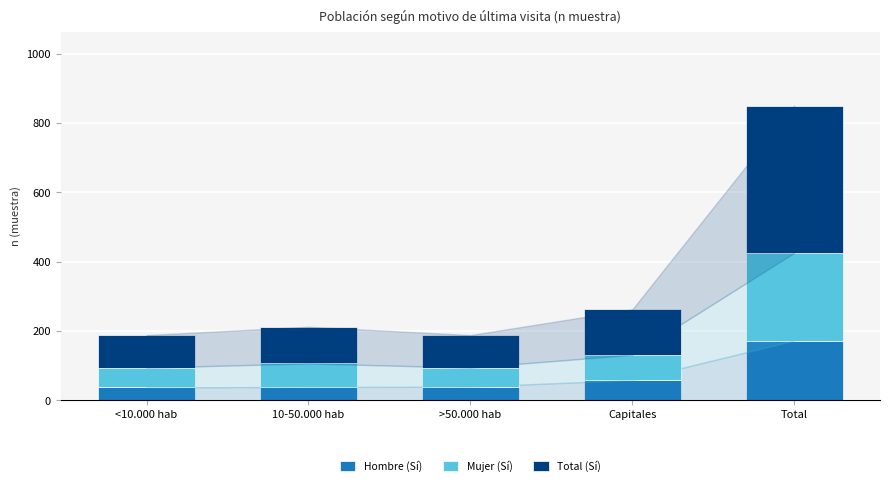

True or false: Hombre (Sí) has a value of 58 at Capitales.

True